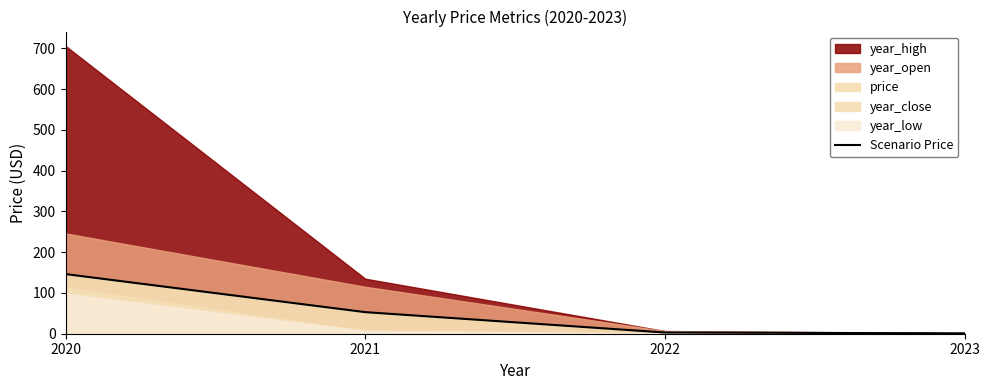

The value at 2020 is 58.6. True or false?

False